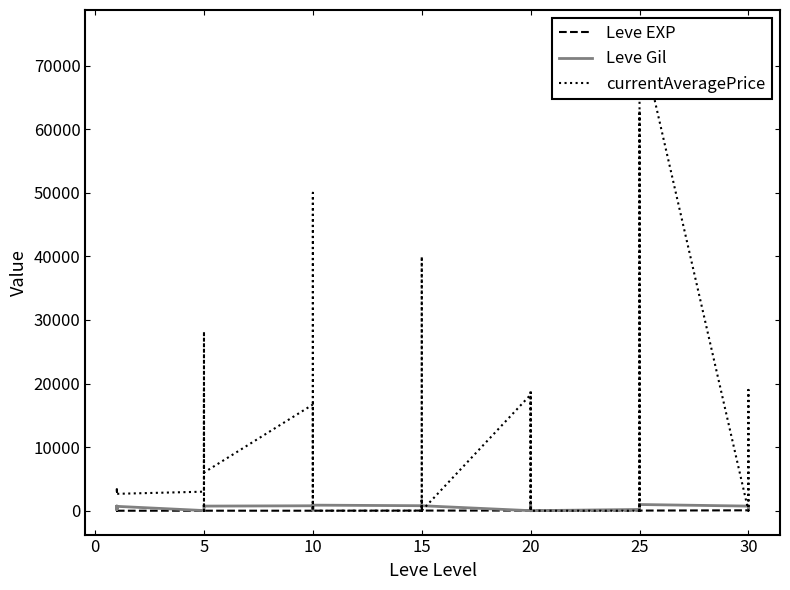

How many values in currentAveragePrice are above zero?

26